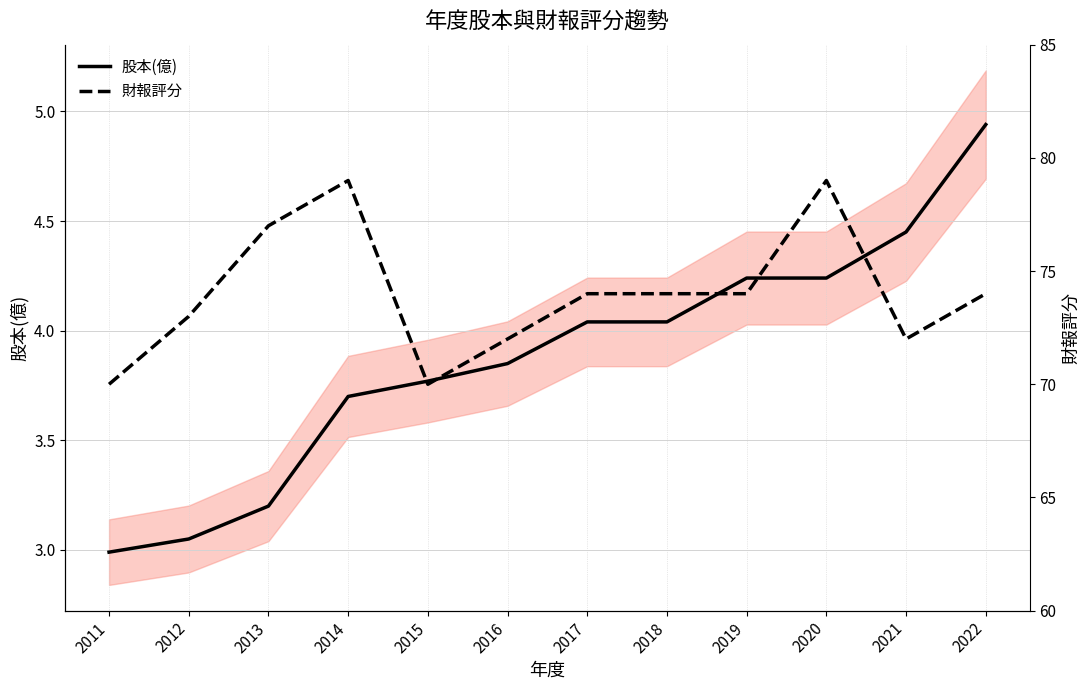

What is the minimum value for 財報評分?

70.0